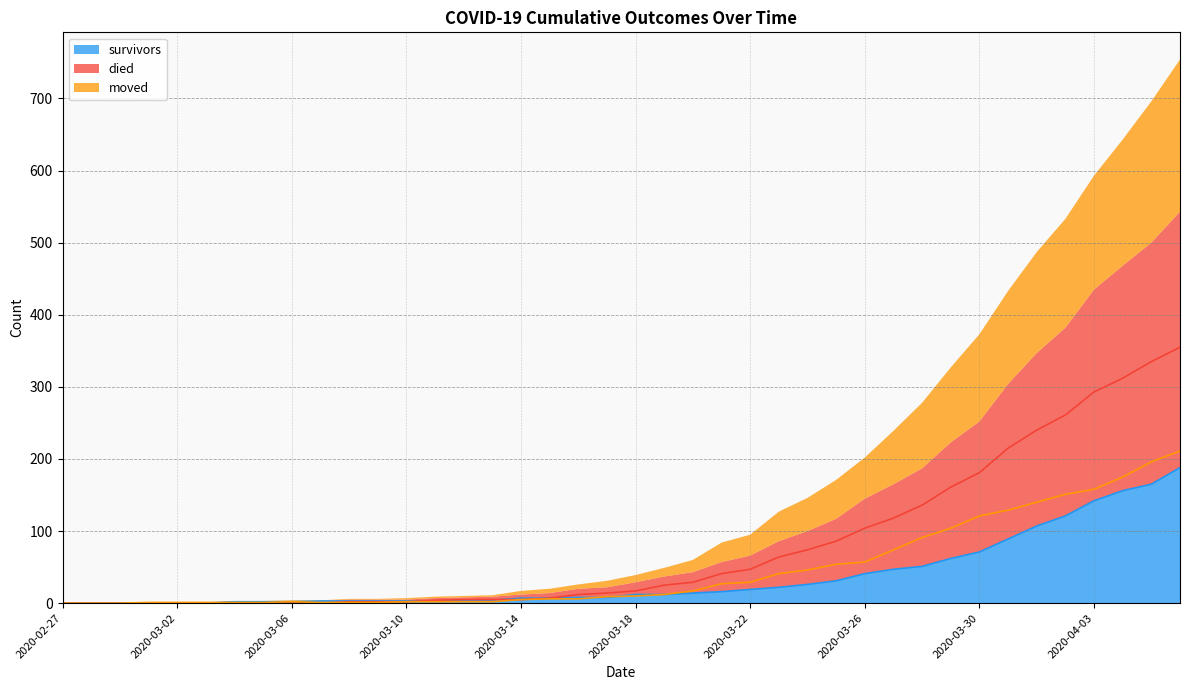

What is the greatest value displayed?

355